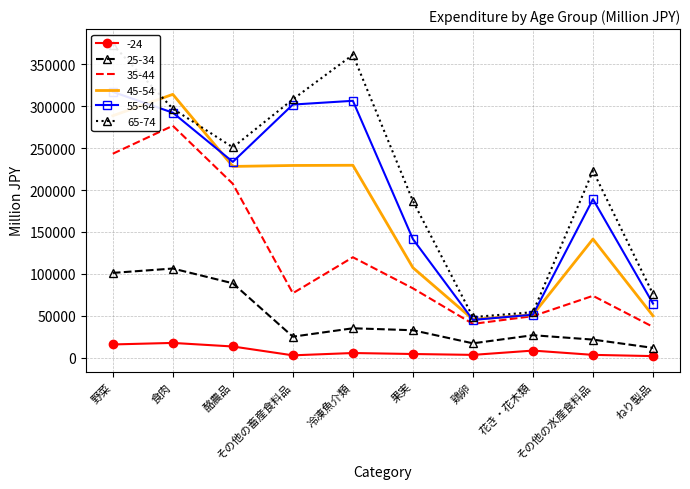

How many lines are shown in the chart?

6